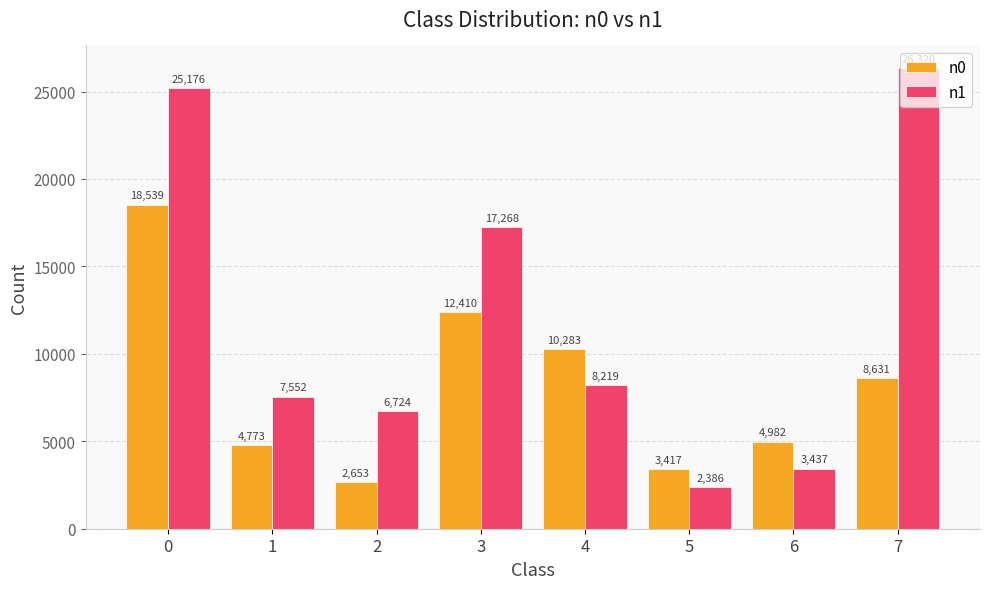

Reading right to left, transcribe all the data shown in this chart.

n0: 7=8631	6=4982	5=3417	4=10283	3=12410	2=2653	1=4773	0=18539
n1: 7=26320	6=3437	5=2386	4=8219	3=17268	2=6724	1=7552	0=25176